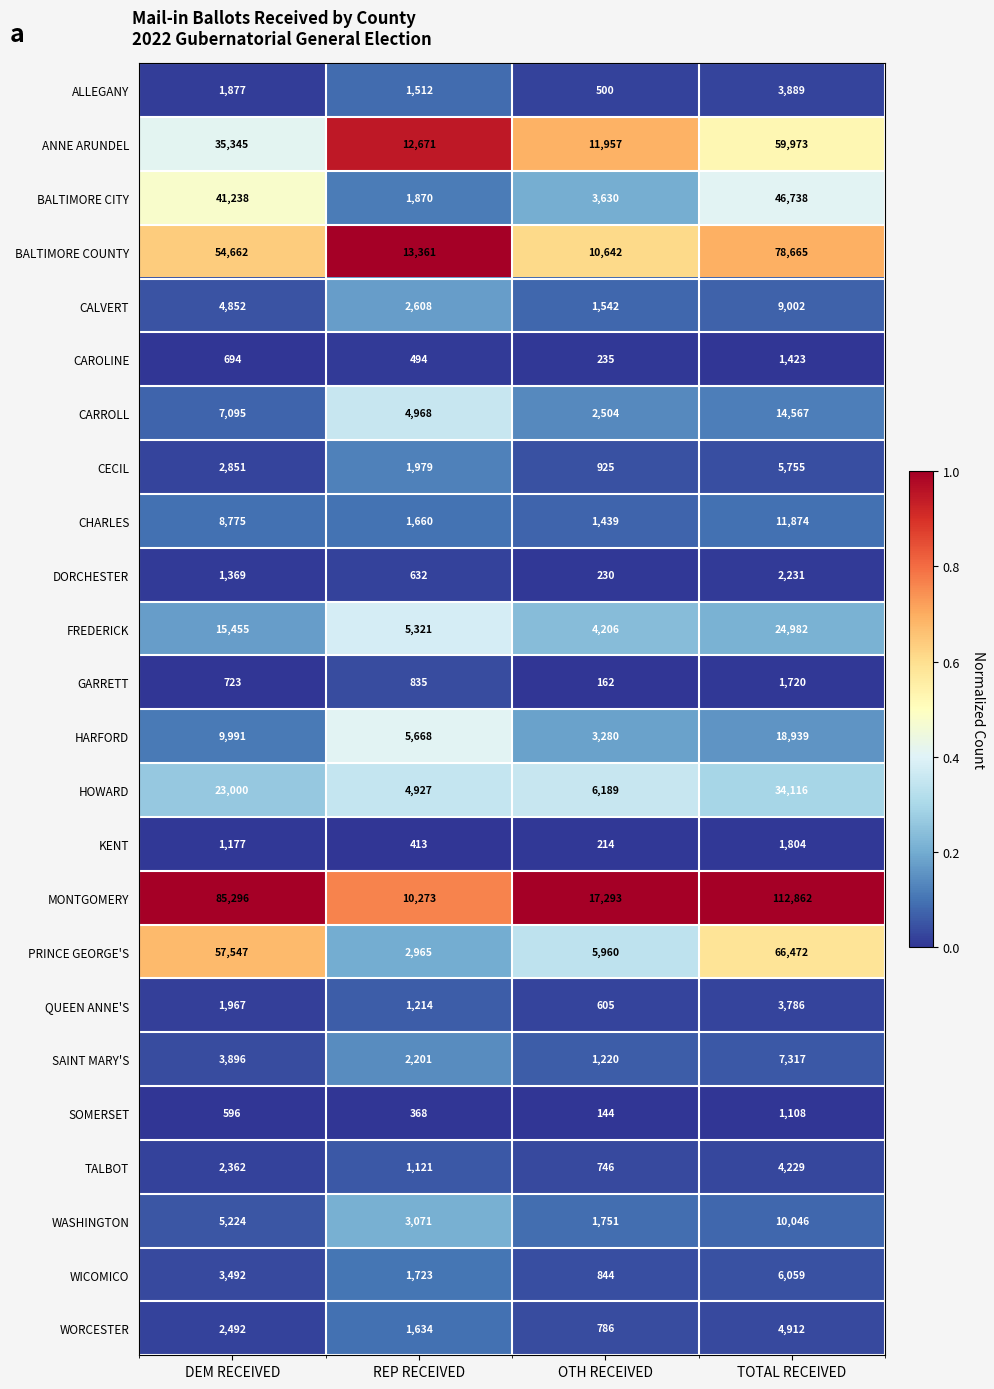

What is the approximate value of QUEEN ANNE'S at DEM RECEIVED?

1967